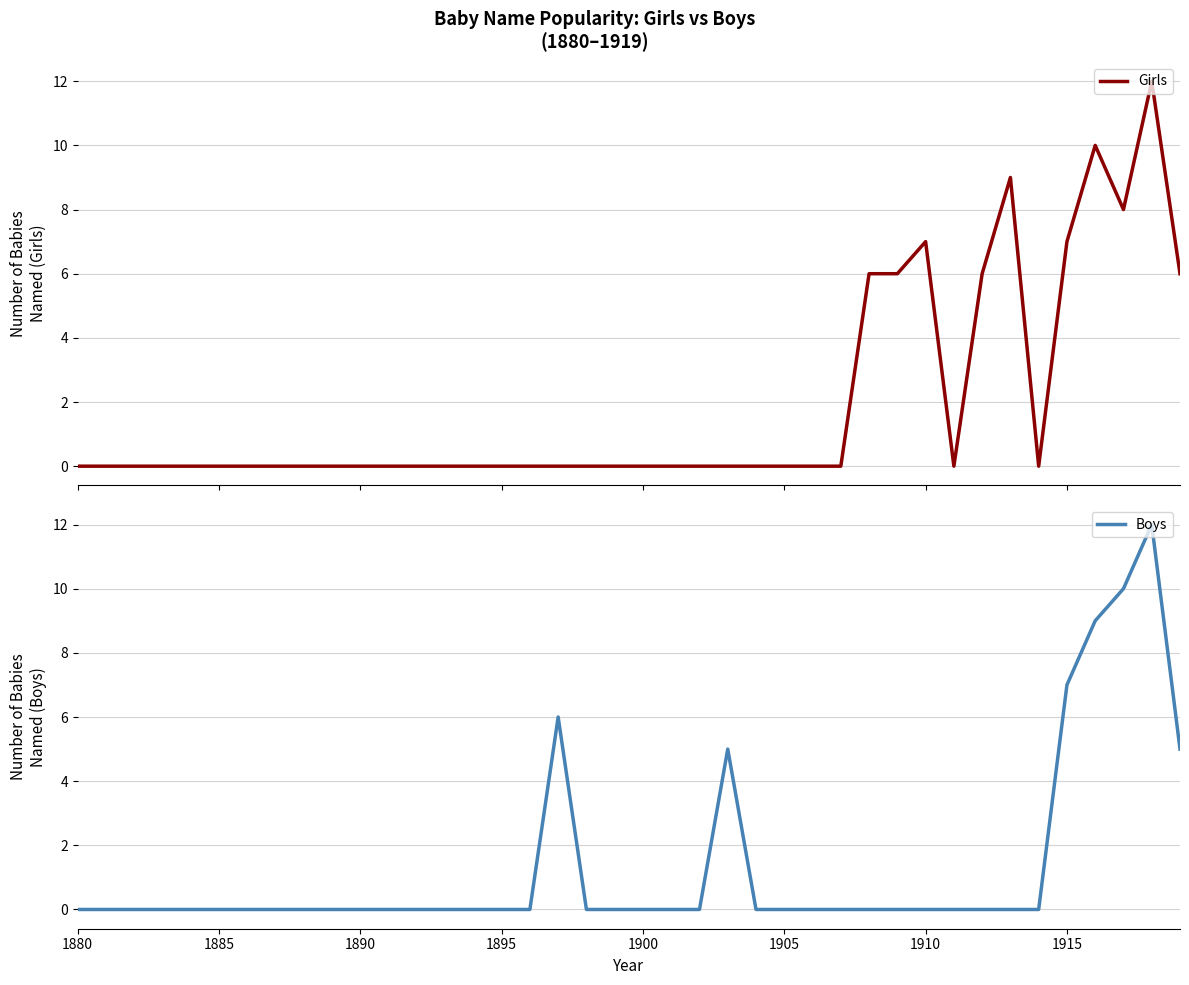

List the series in order of their overall mean, highest first.

Girls, Boys